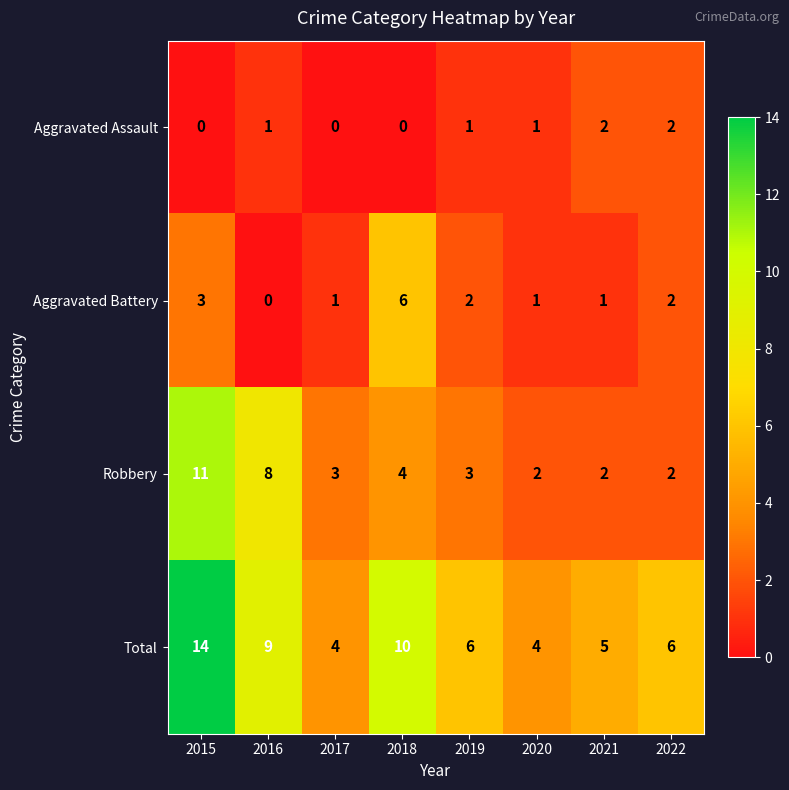

What is the difference between the highest and lowest values at 2015?

14